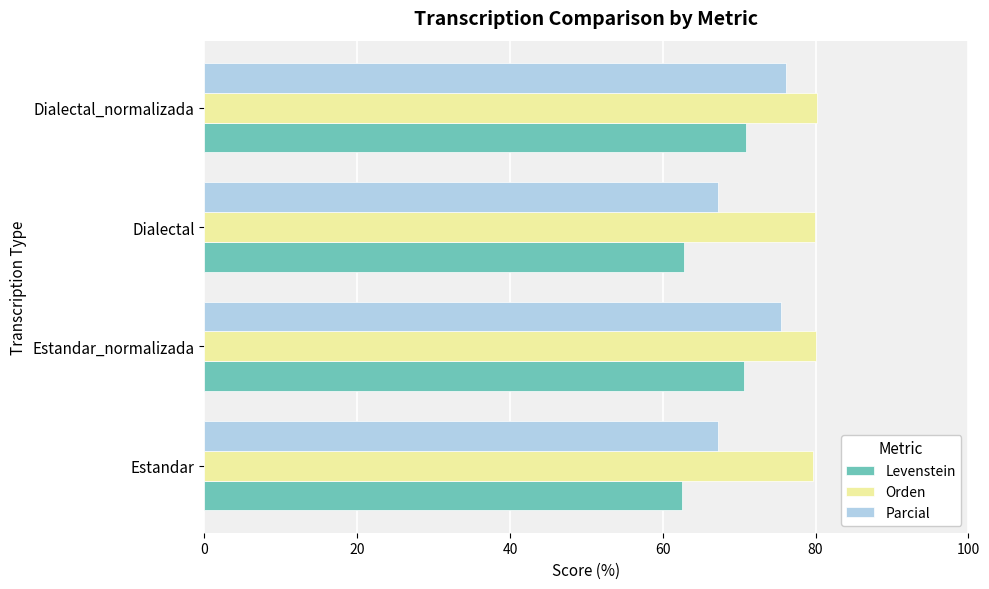

What is the lowest value of the Levenstein series?

62.6